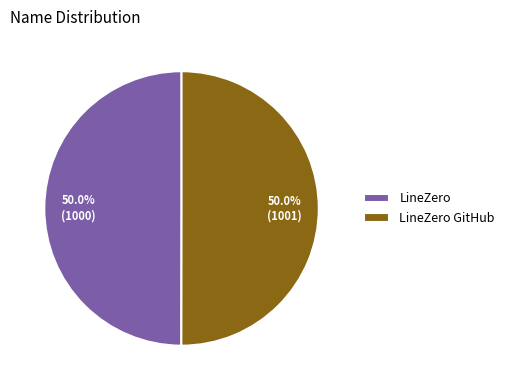

How many slices are in this pie chart?

2